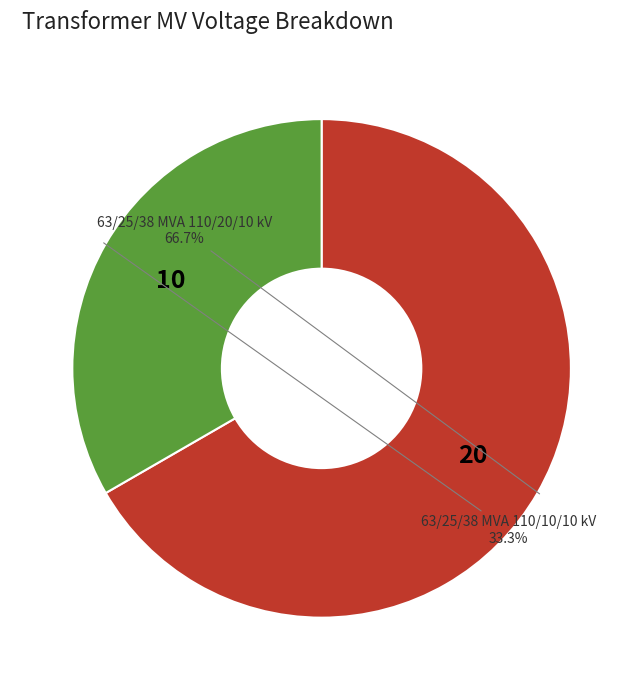

Which slice is the largest?

63/25/38 MVA 110/20/10 kV